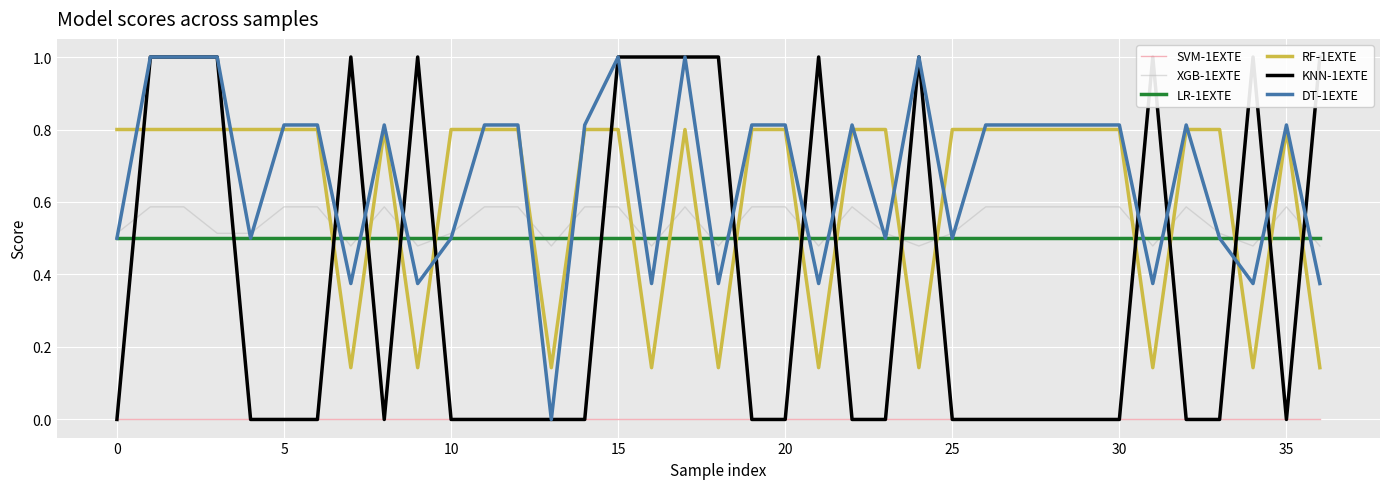

Which series ends up on top after the final intersection of LR-1EXTE and RF-1EXTE?

LR-1EXTE